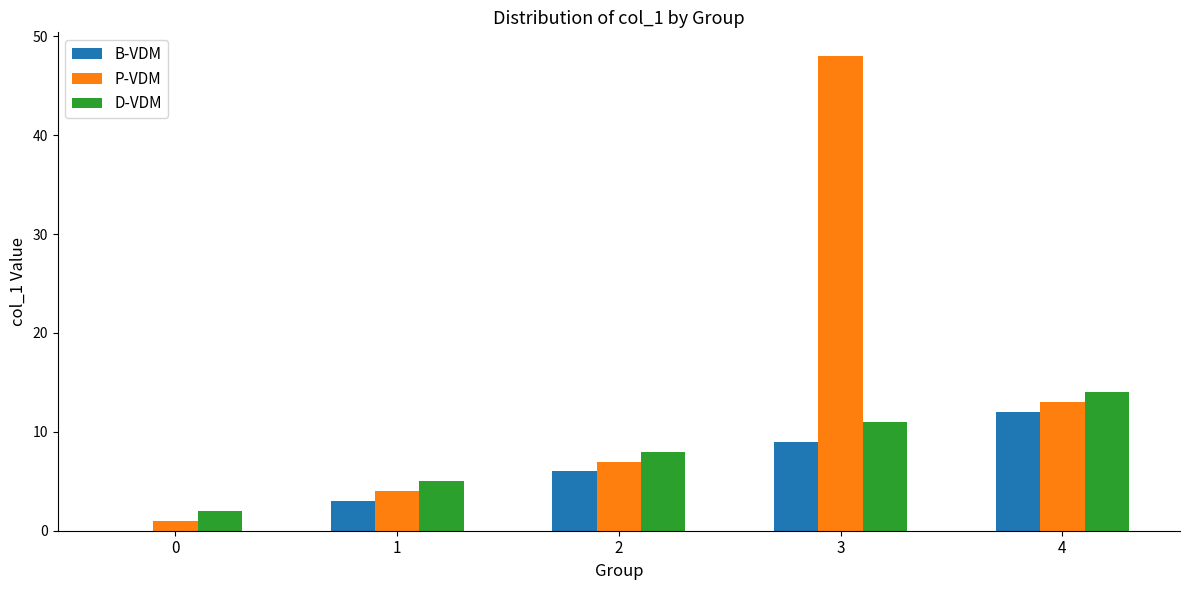

Reading left to right, list all the values displayed in this chart.

B-VDM: 0=0	1=3	2=6	3=9	4=12
P-VDM: 0=1	1=4	2=7	3=48	4=13
D-VDM: 0=2	1=5	2=8	3=11	4=14